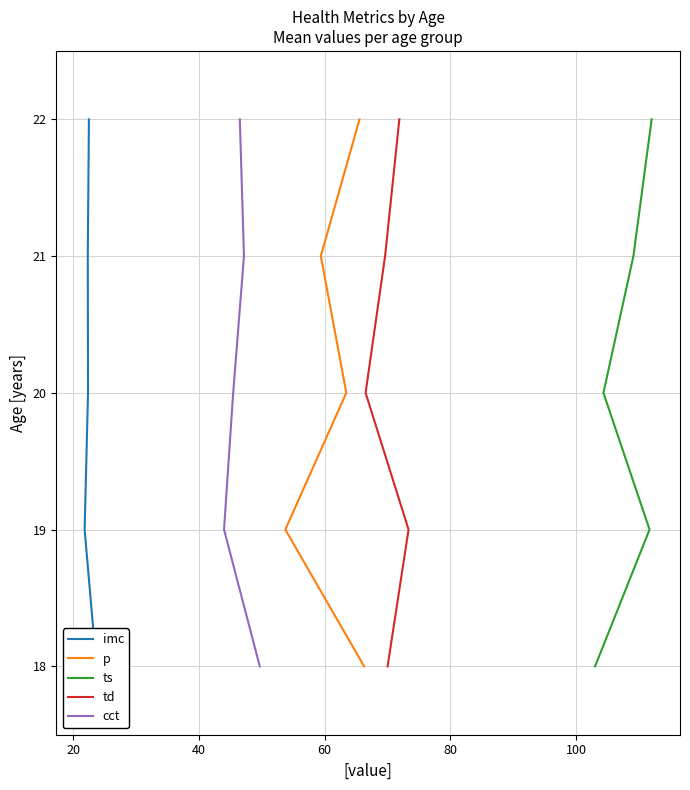

Count the number of data series in this chart.

5